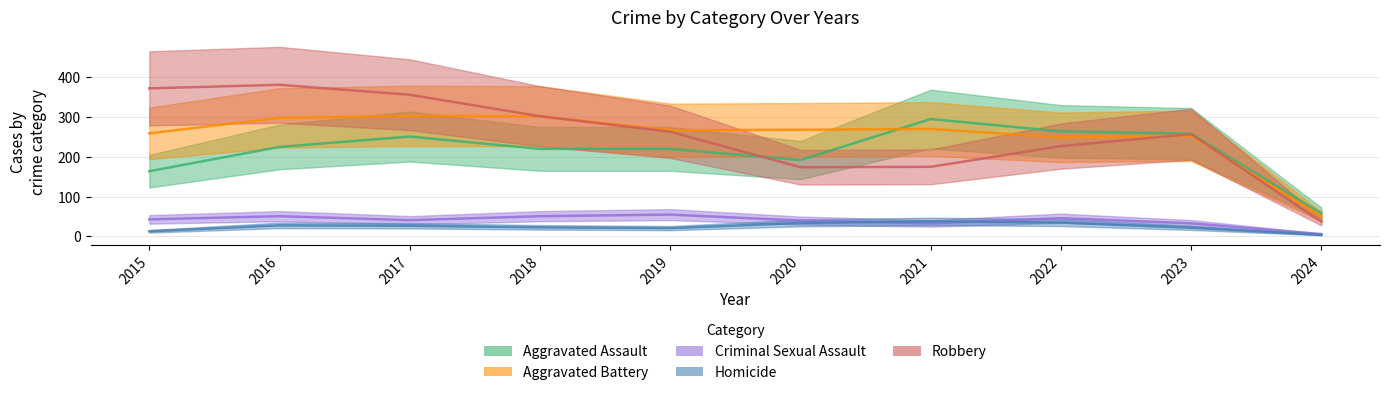

List the series in order of their peak value, lowest first.

Homicide, Criminal Sexual Assault, Aggravated Assault, Aggravated Battery, Robbery